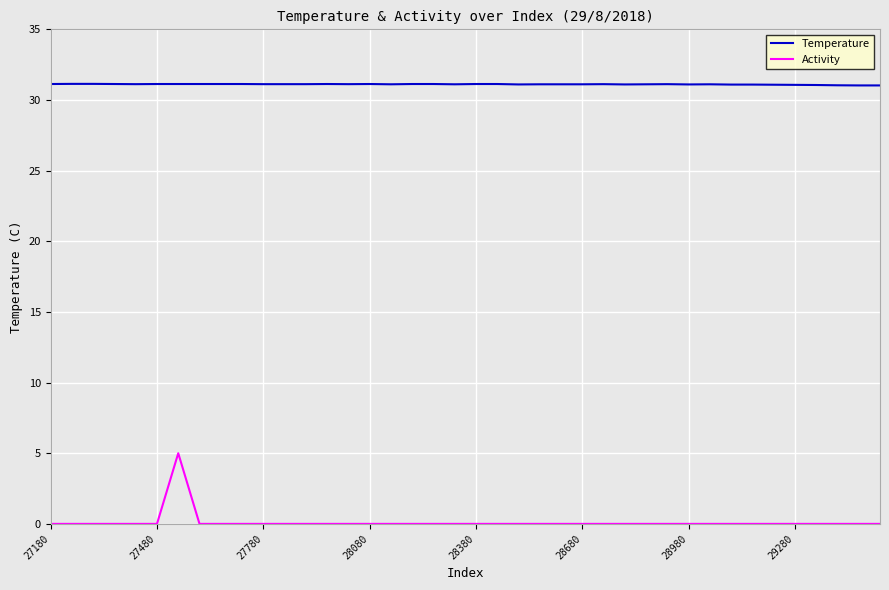

Which series has the largest total across all categories?

Temperature